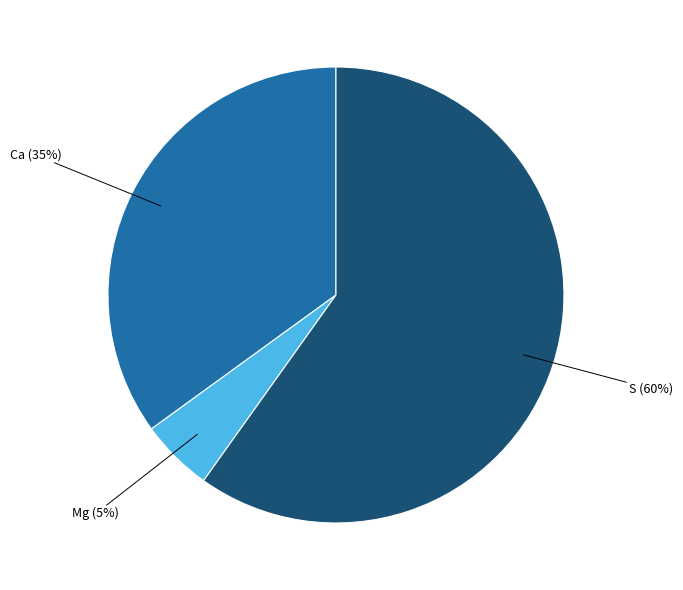

To the nearest percent, what is the difference between the largest and smallest slice percentages?

55%